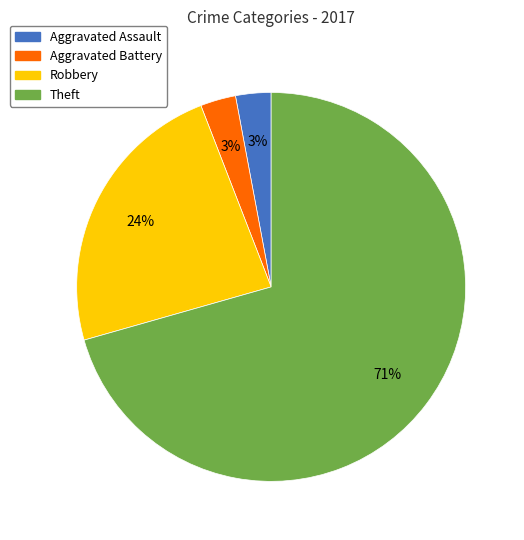

What percentage is the Aggravated Assault slice, to the nearest percent?

3%